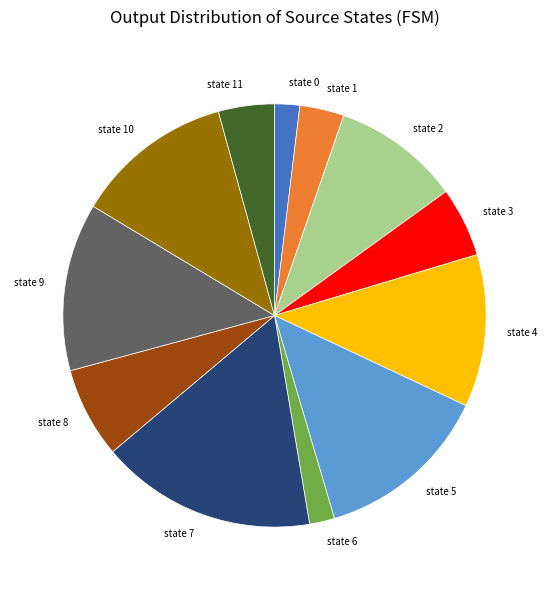

Is it true that state 8 is 7% of the pie?

True